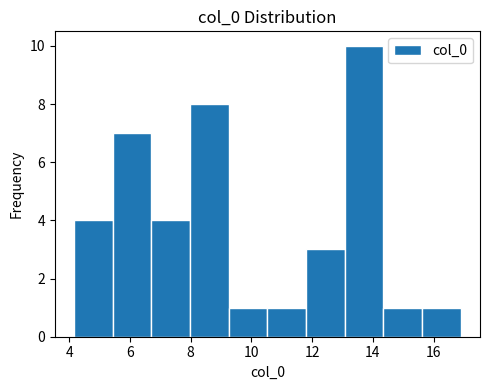

What is the height of the bar covering 13.0 to 14.4 on the x-axis? Neither the bar edges nor the heights are printed on the chart, so give them approximately, as read against the axes.

10